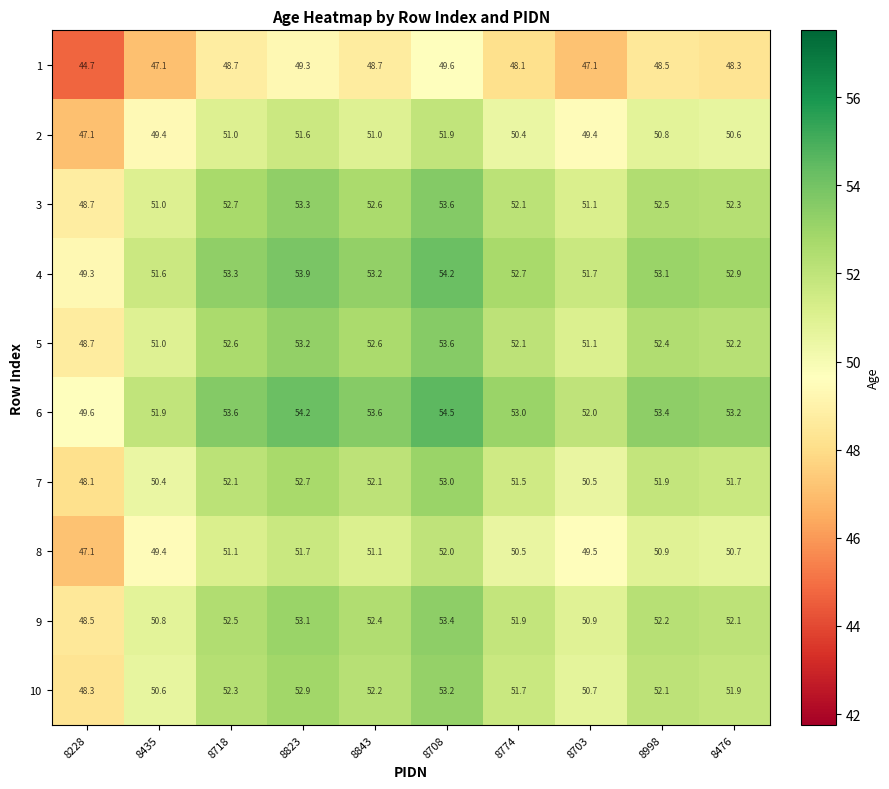

Where is 5 nearest to the value 51?

8435